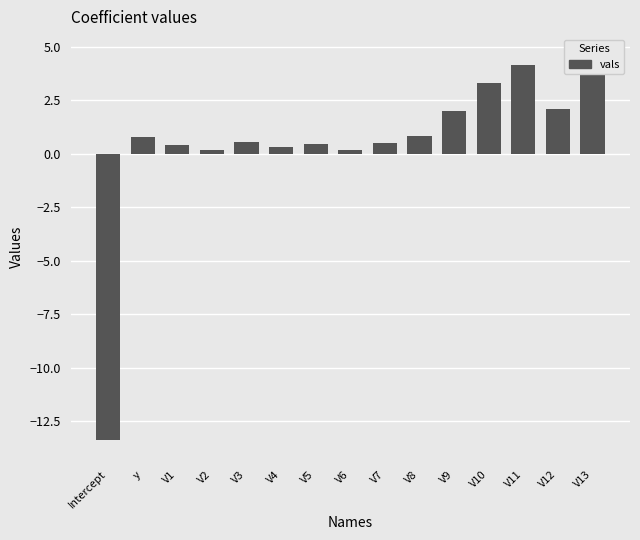

Which label corresponds to the largest value in the chart?

V13